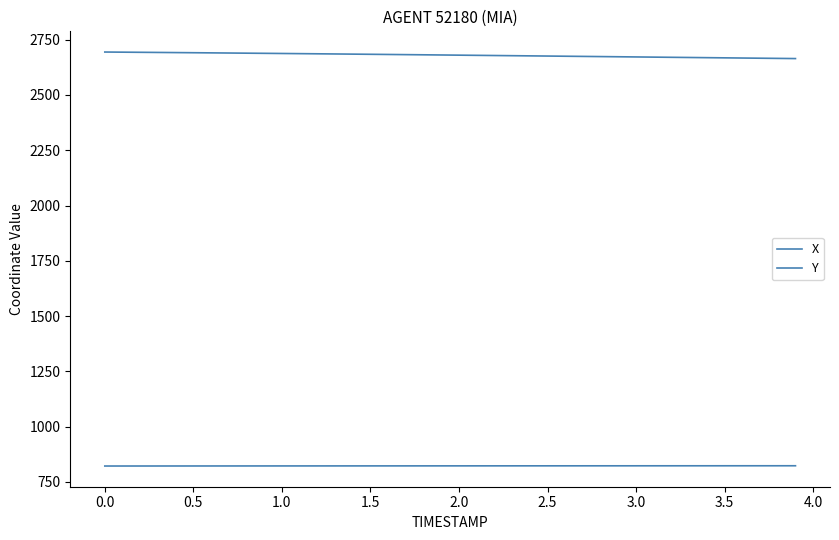

True or false: Y and X cross at least once.

False